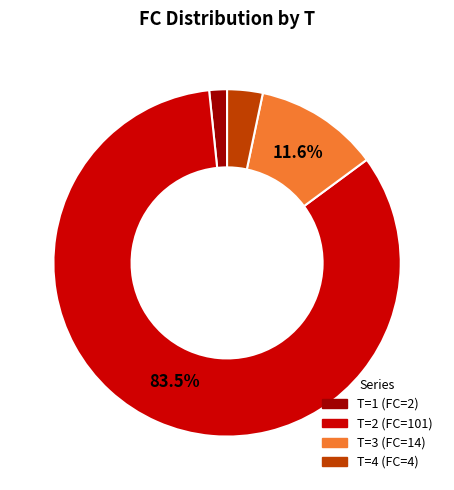

Is there a majority slice in this chart?

Yes